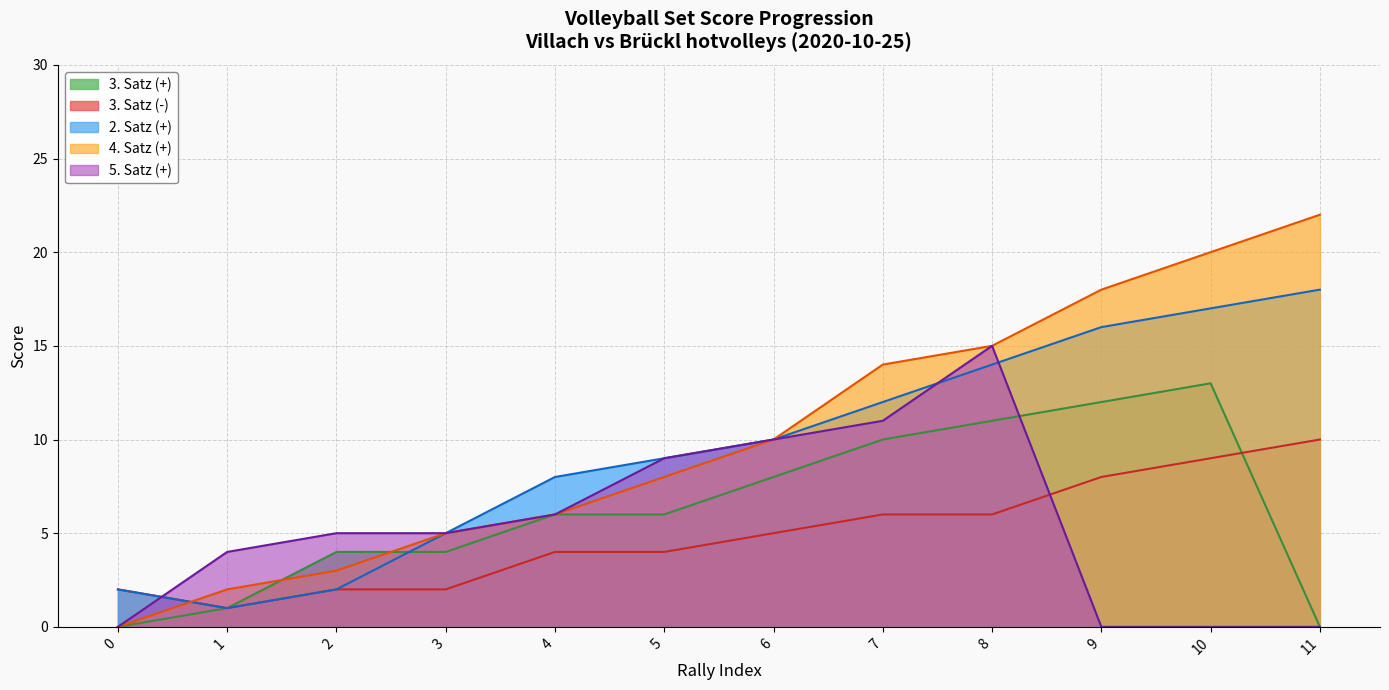

Between 4 and 9, which series saw the biggest shift?

4. Satz (+)